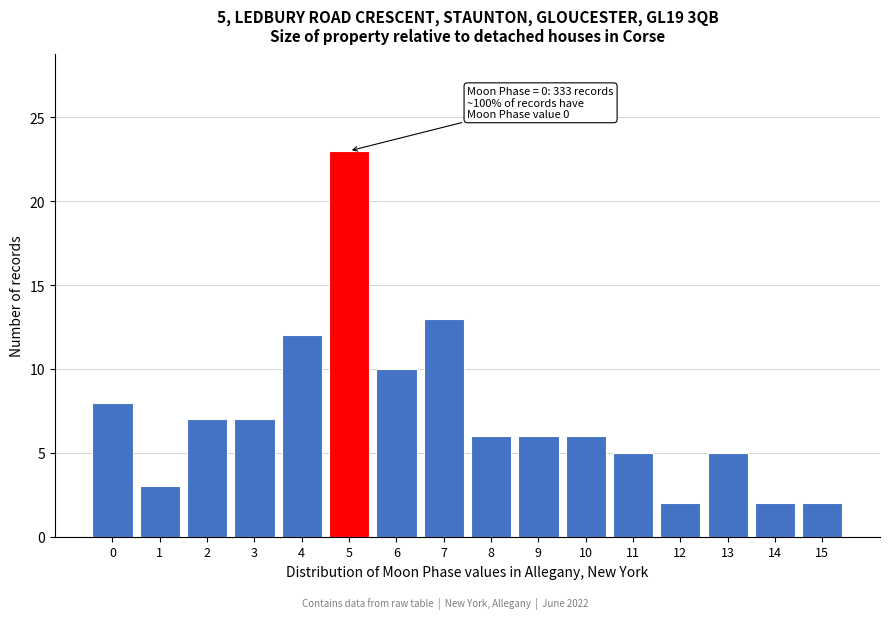

Reading left to right, transcribe all the data shown in this chart.

0=8	1=3	2=7	3=7	4=12	5=23	6=10	7=13	8=6	9=6	10=6	11=5	12=2	13=5	14=2	15=2